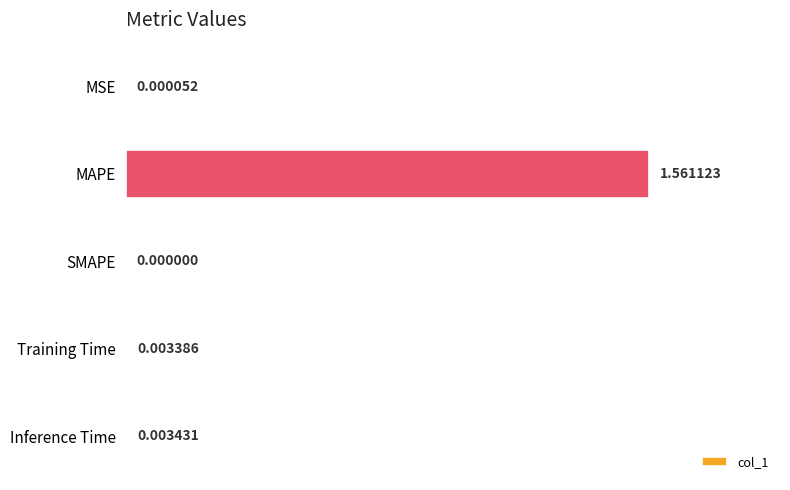

Which category has the highest value across all series?

MAPE